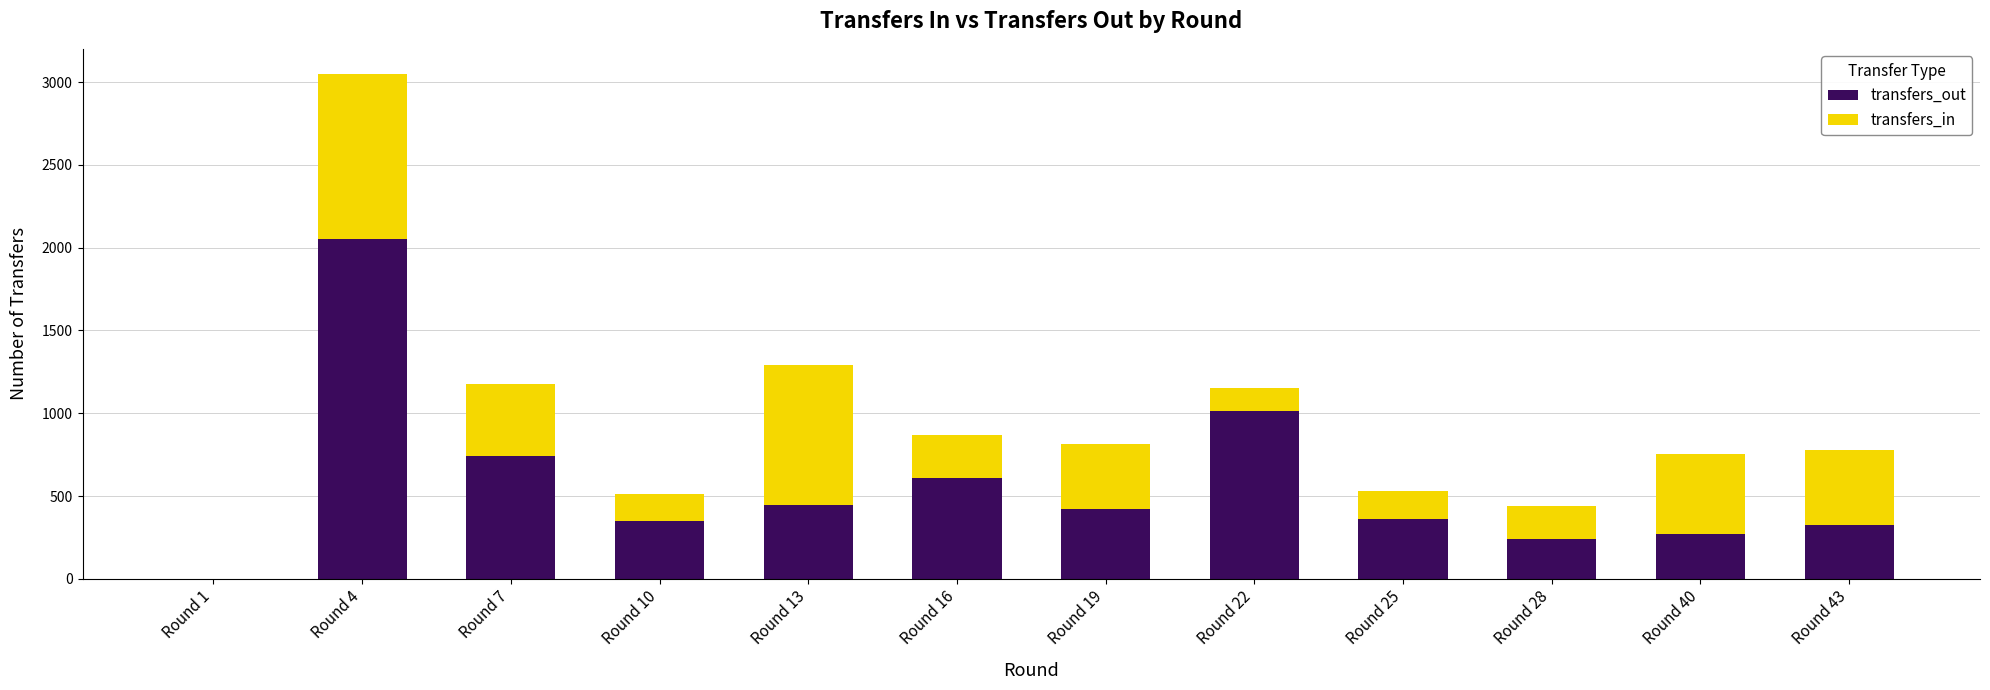

At which label does transfers_out reach its peak?

Round 4